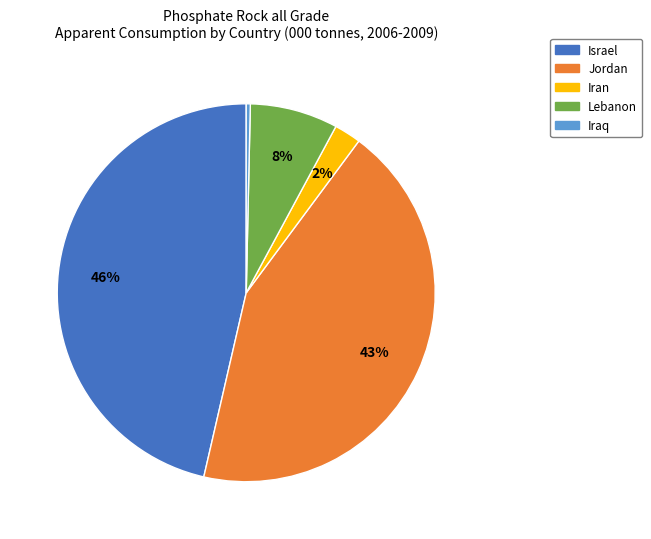

Is there a majority slice in this chart?

No